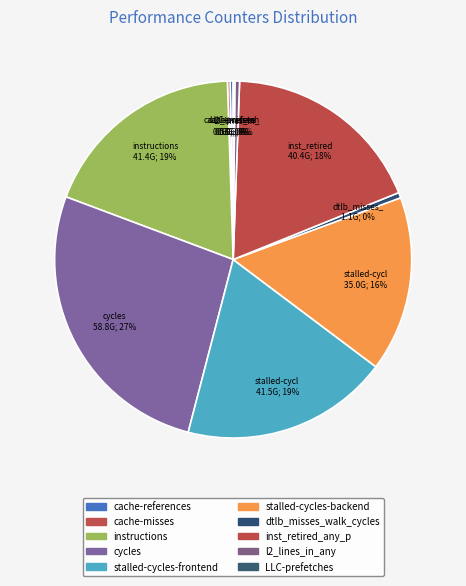

Which slice is the smallest?

LLC-prefetches